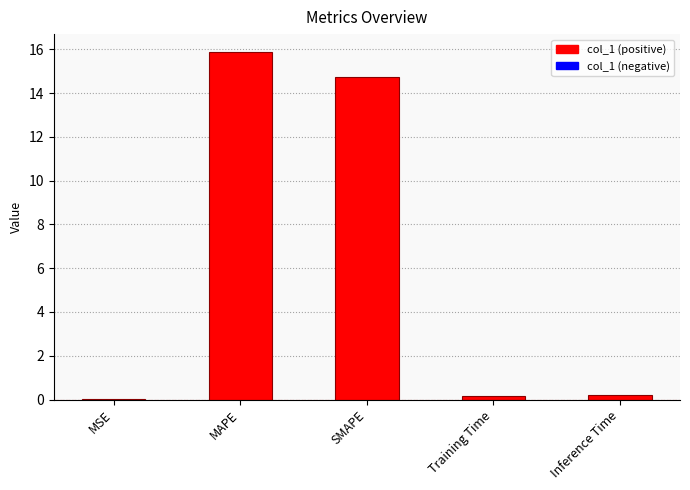

Approximately how many times larger is the value at SMAPE compared to MAPE?

0.9